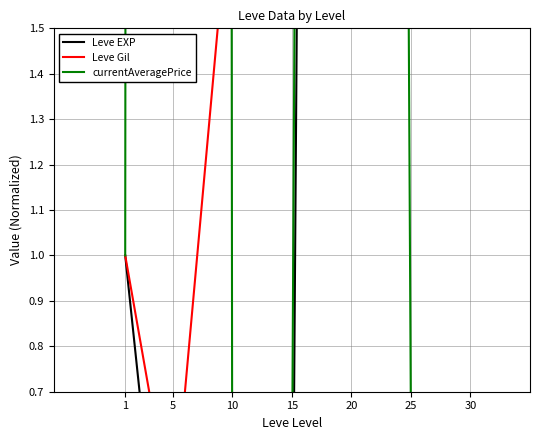

Is this an area chart (filled region under the line)?

No